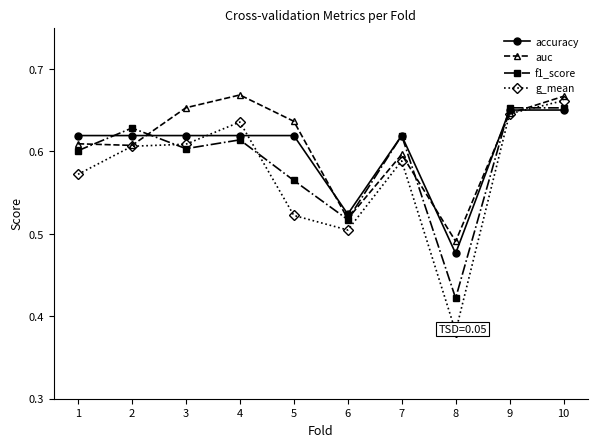

Does the chart display data point markers on the line(s)?

Yes